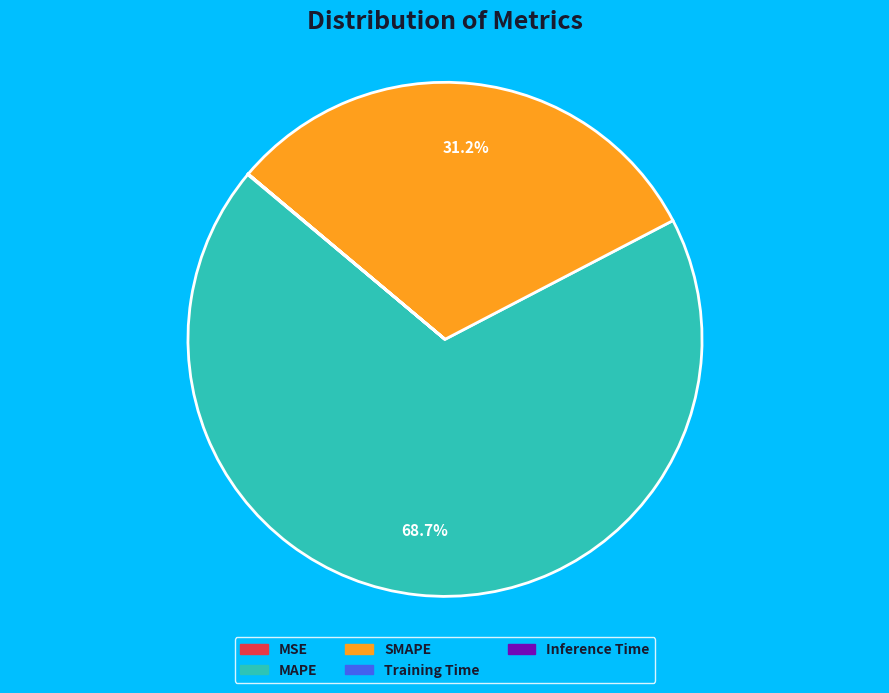

Which slice represents more than half of the pie?

MAPE